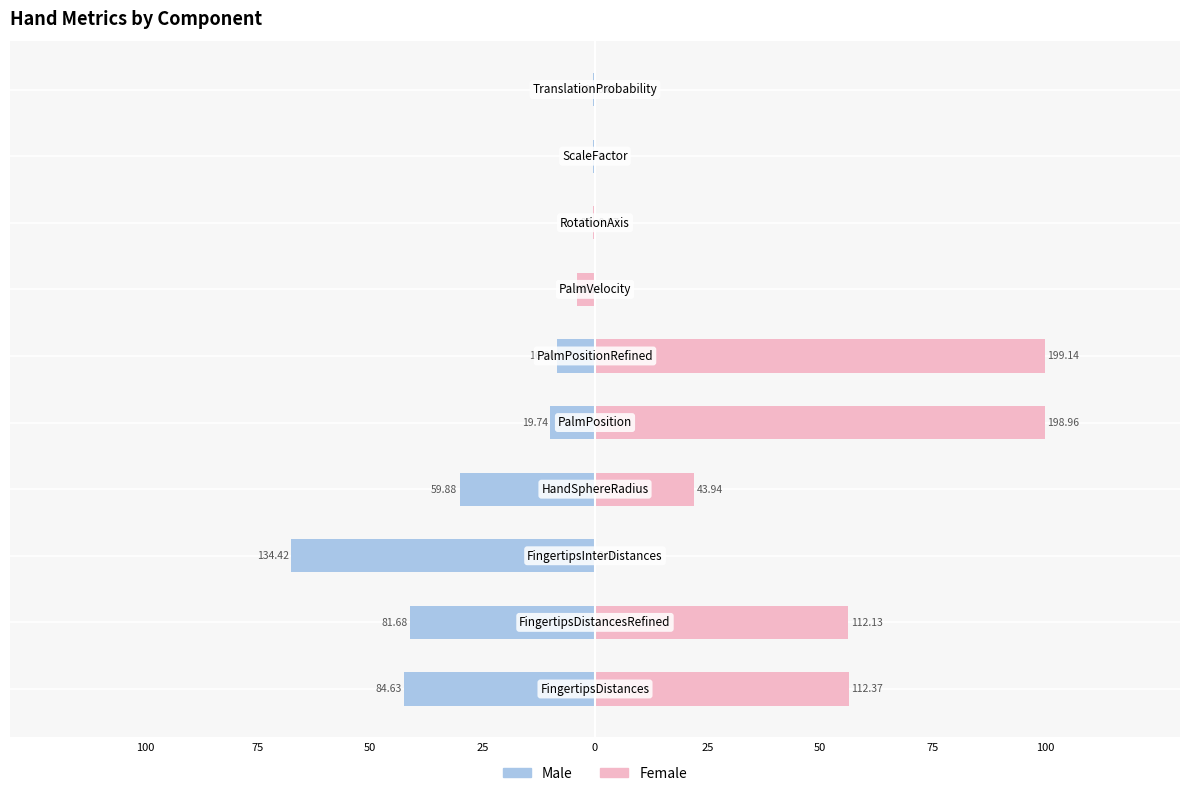

Which series has the largest total across all categories?

Female